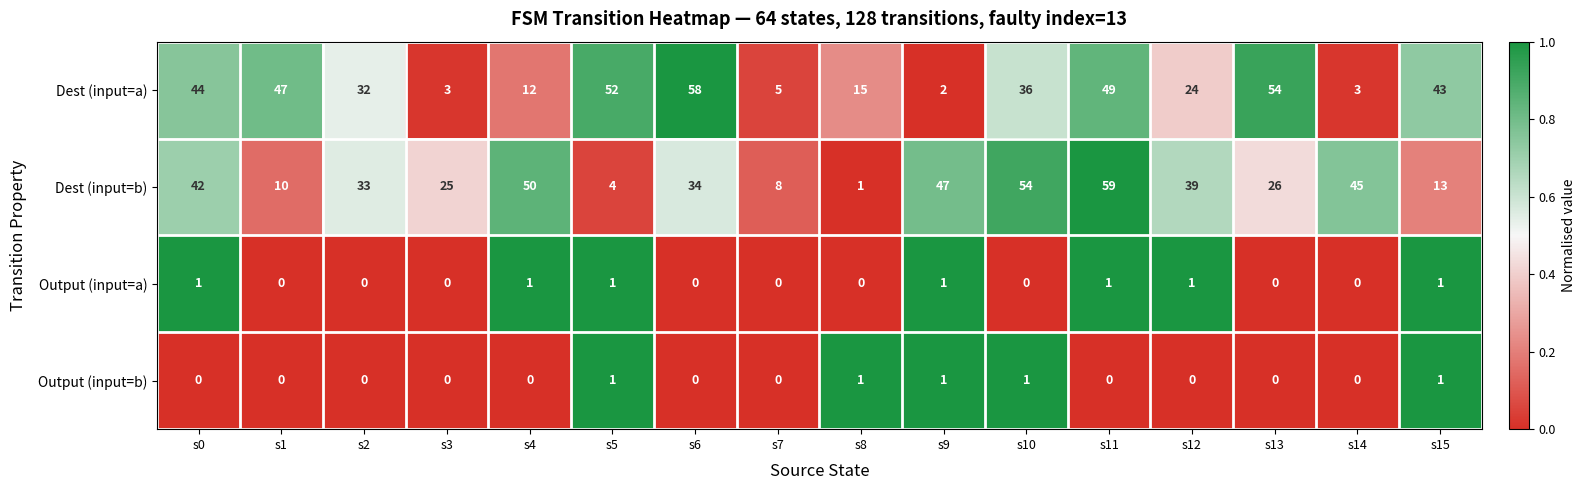

Which series changed the most between s9 and s13?

Dest (input=a)